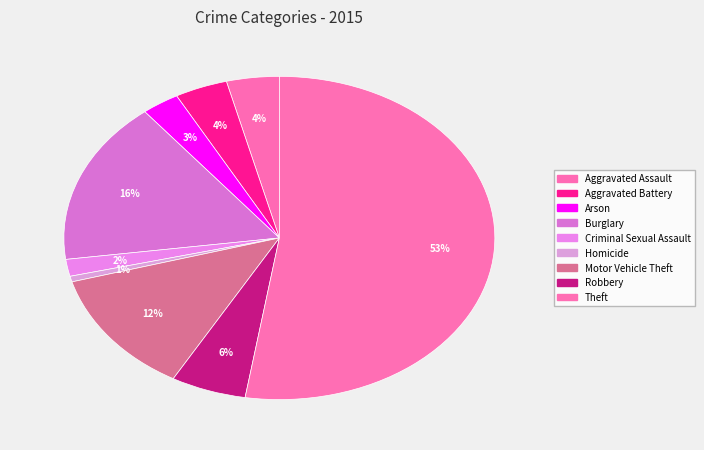

How many segments does this pie chart have?

9